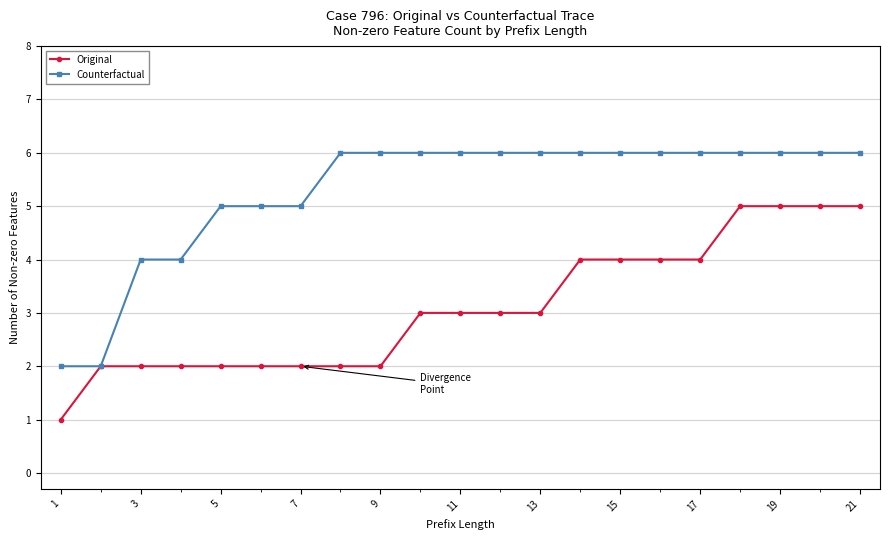

Which series has the largest total across all categories?

Counterfactual